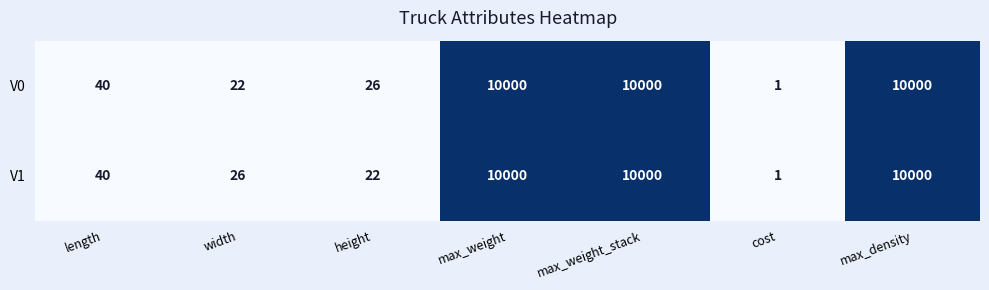

True or false: V0 has a value of 26 at height.

True